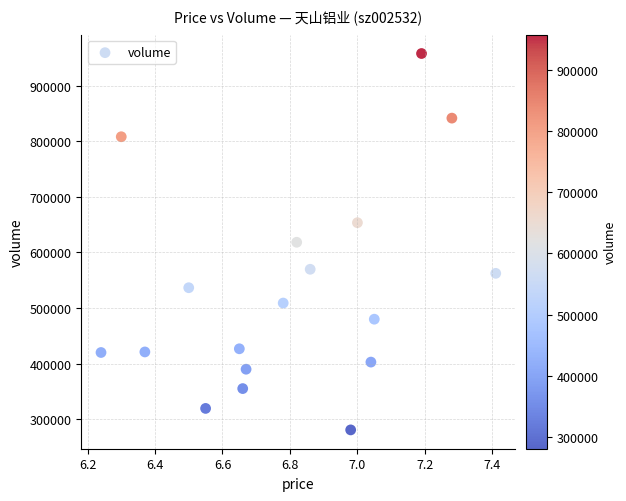

What is the range of Y values (max minus min)?

676486